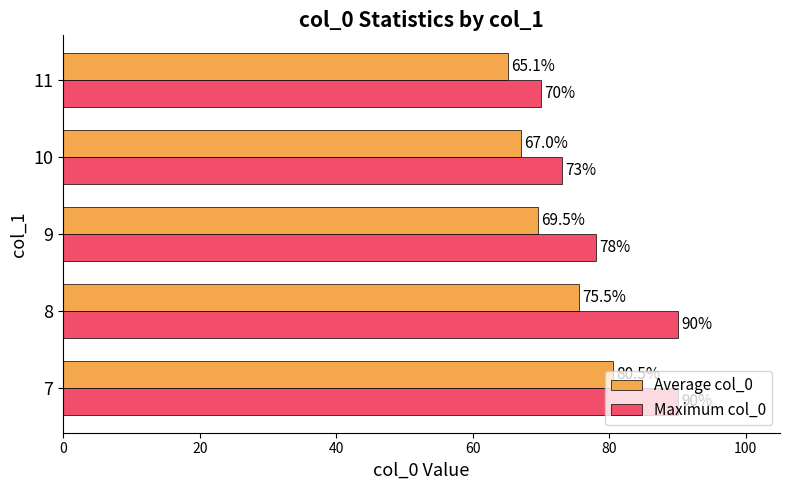

Which label corresponds to the smallest value in the chart?

11